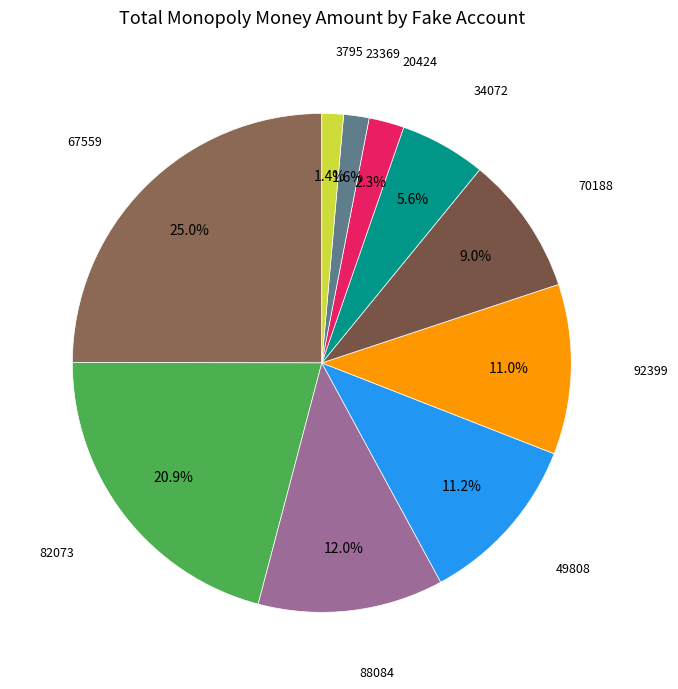

To the nearest percent, what percentage of the pie is 3795?

1%